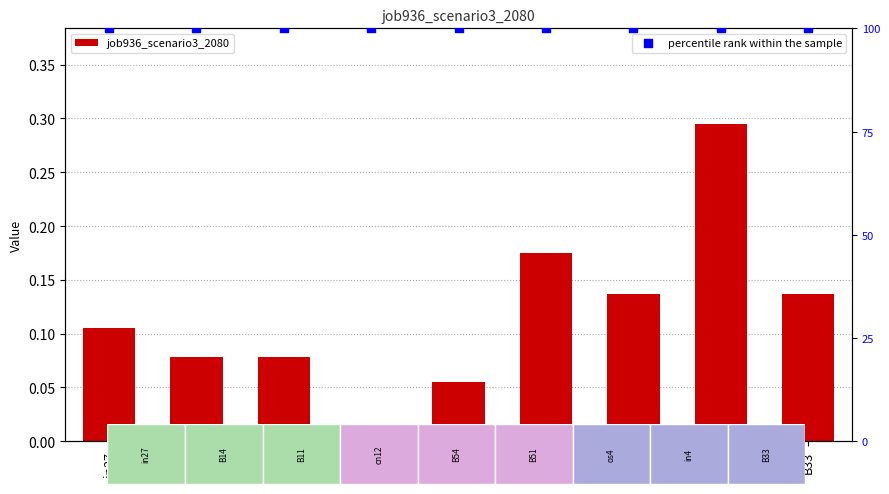

At how many categories does at least one series exceed 0?

9